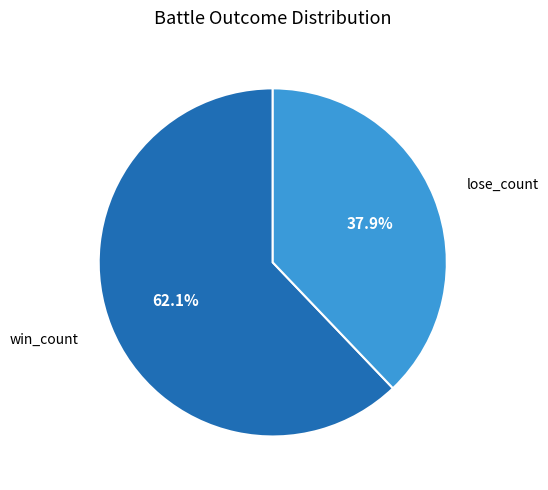

Does any single category account for the majority?

Yes